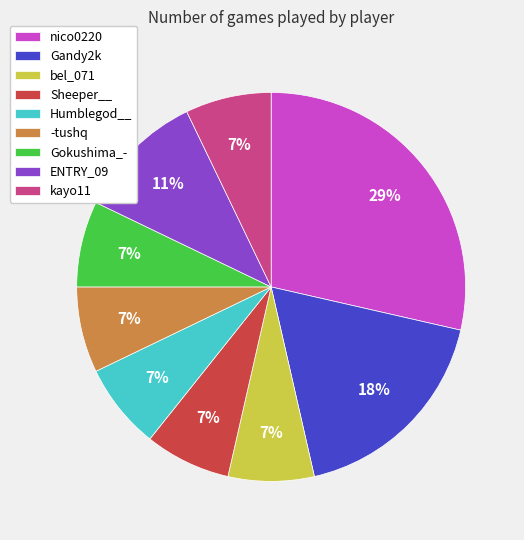

Is Sheeper__ the majority of the pie?

No